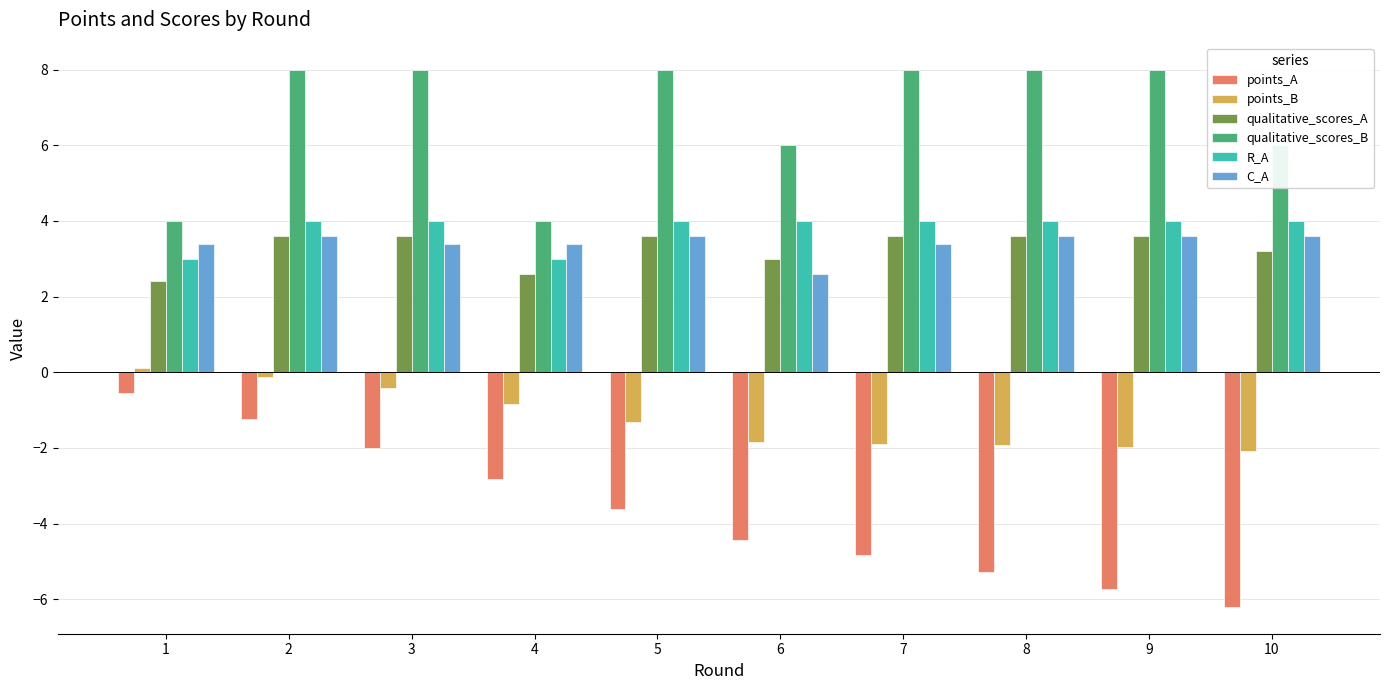

What is the average value of the C_A series?

3.4